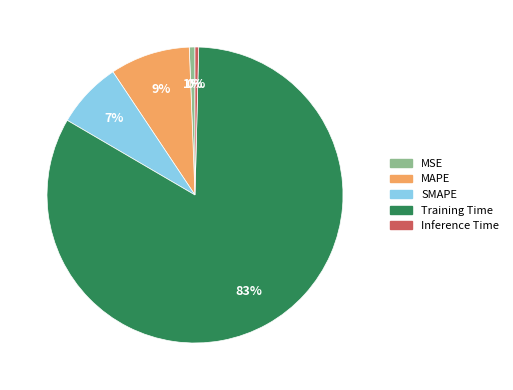

Which category has the biggest portion of the pie?

Training Time